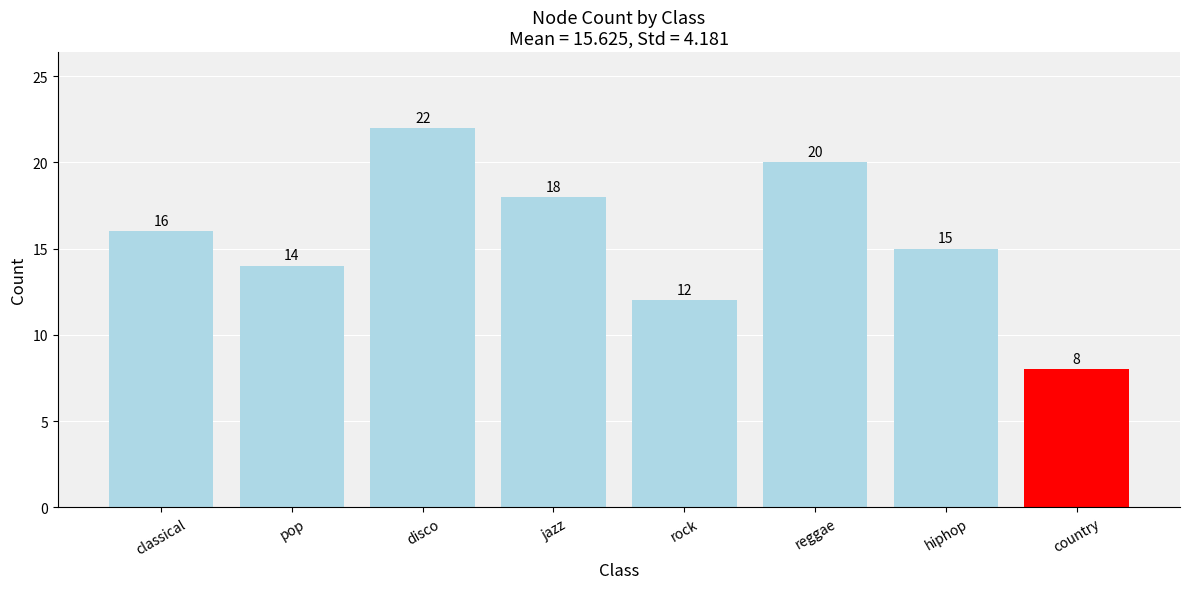

Are the bars grouped side by side (vs. stacked)?

No